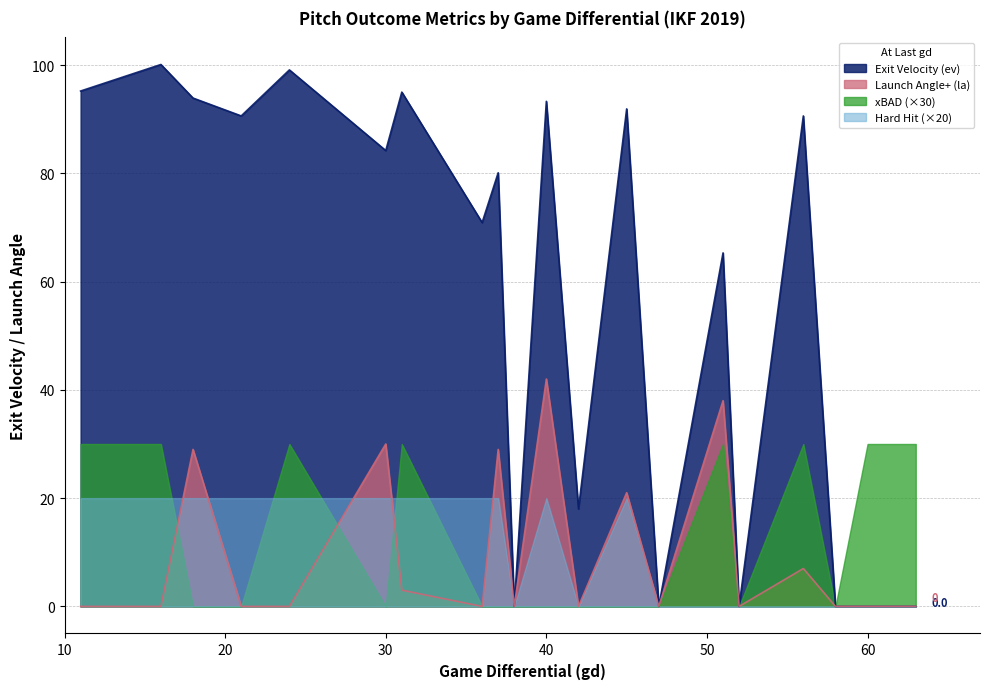

Which has a higher value, 36 or 63?

36